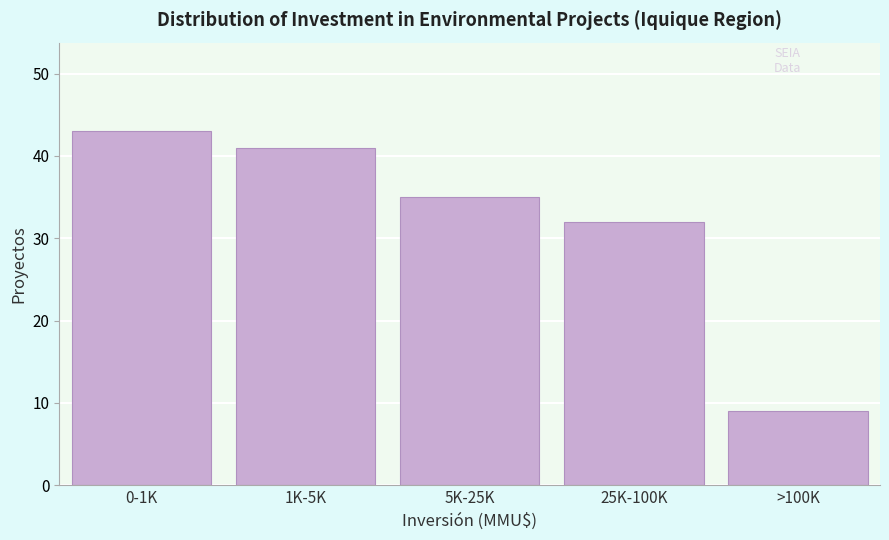

Reading left to right, extract all data points from this chart.

0-1K=43	1K-5K=41	5K-25K=35	25K-100K=32	>100K=9